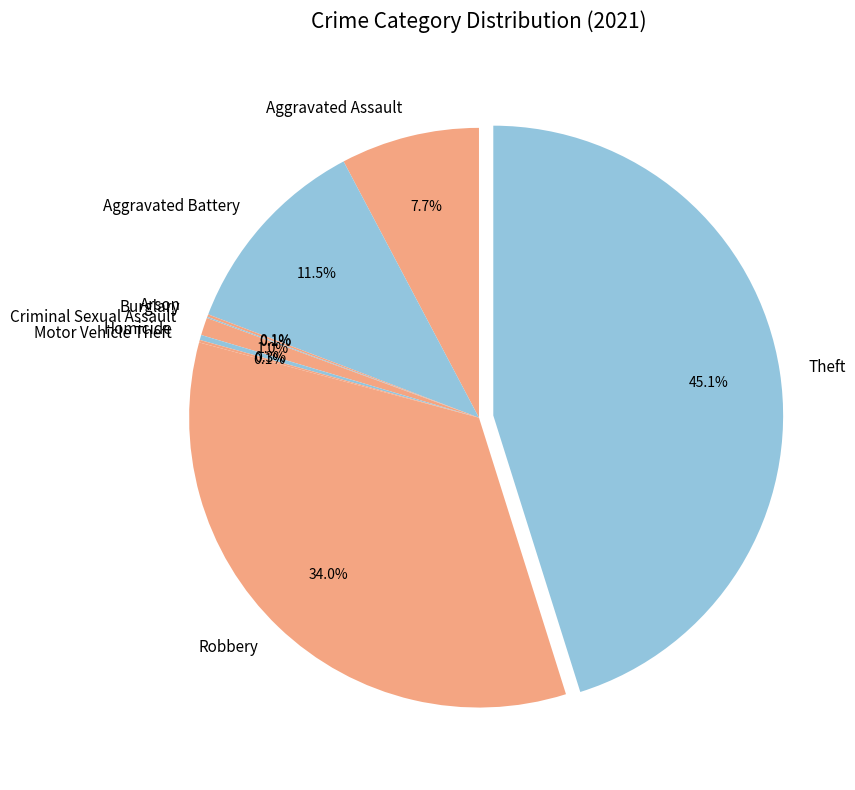

What is the largest slice in the pie chart?

Theft